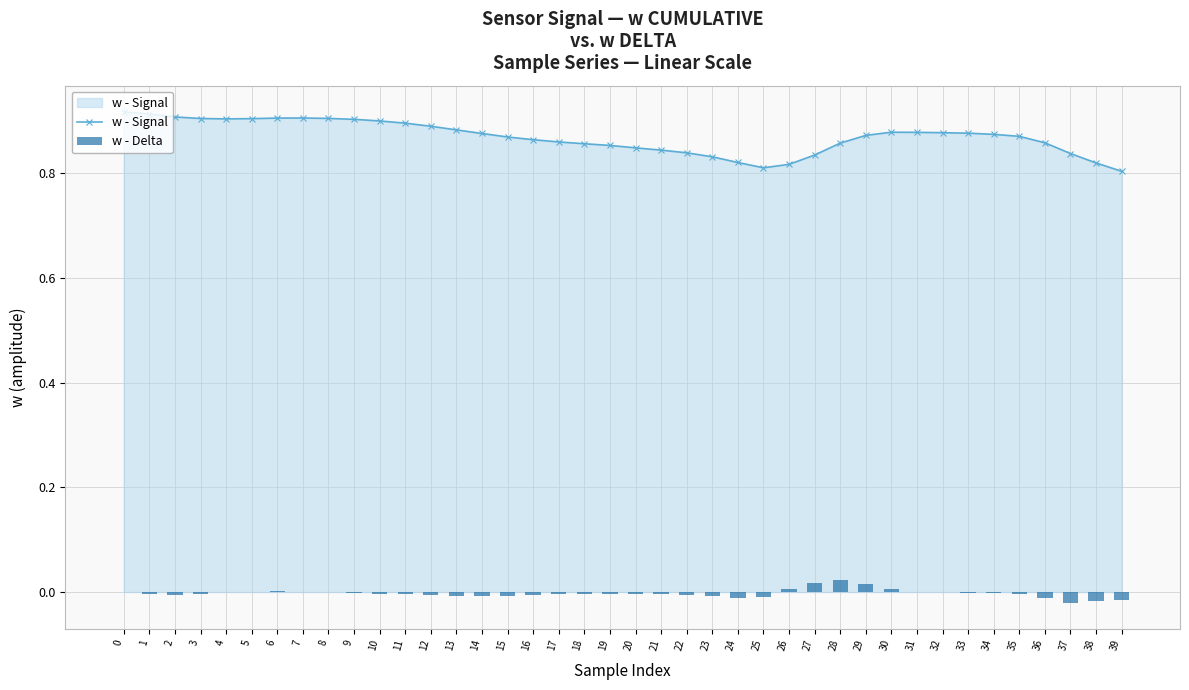

Which series has the largest total across all categories?

w - Signal